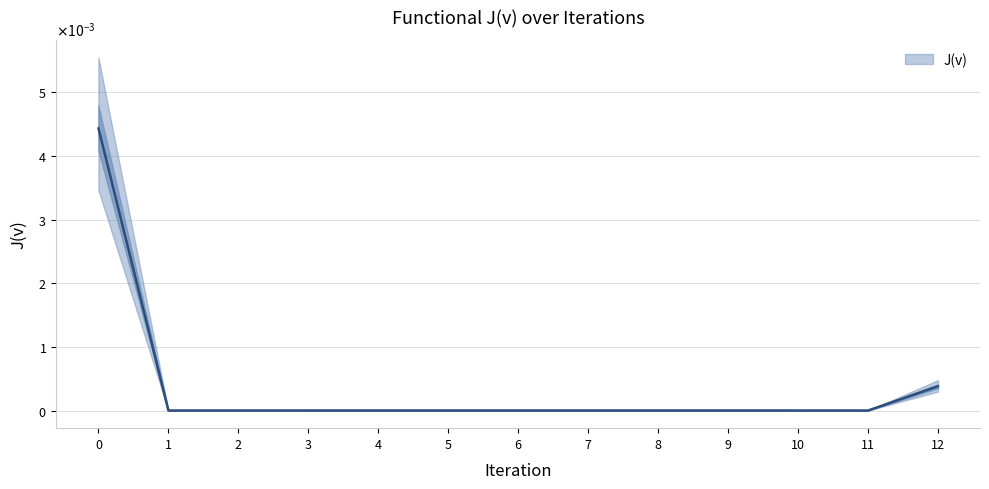

Which category has the lowest value across all series?

11